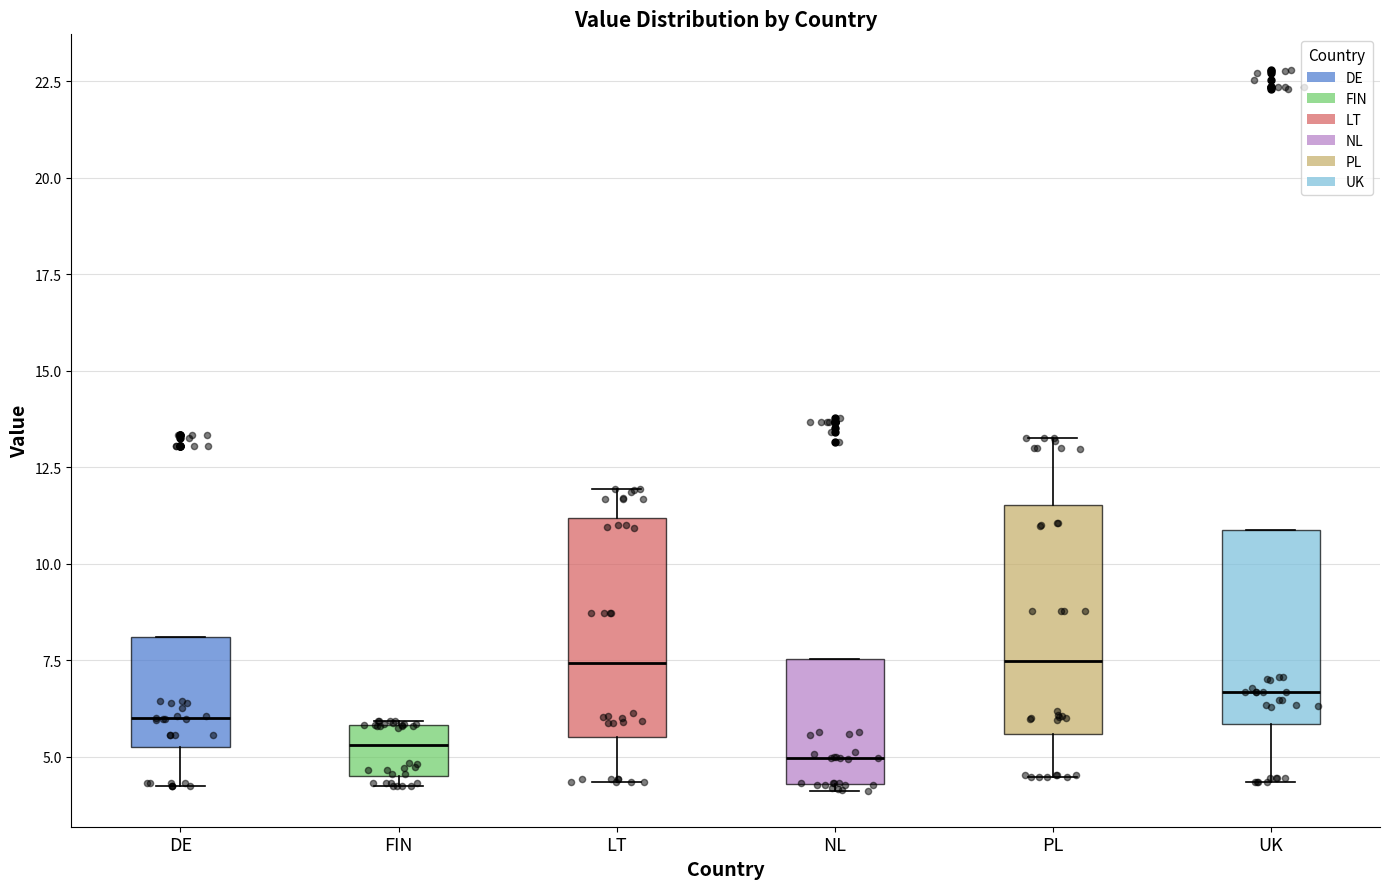

Reading left to right, transcribe this box plot: for each box, give where its median line is, the range the box spans, and where its two whiskers end, as read against the y-axis. The values are not printed on the chart, so give them approximately, as read against the axis.

DE: median 6.0, box 5.5 to 8.0, whiskers 4.0 to 8.0
FIN: median 5.5, box 4.5 to 6.0, whiskers 4.0 to 6.0
LT: median 7.5, box 5.5 to 11.0, whiskers 4.5 to 12.0
NL: median 5.0, box 4.5 to 7.5, whiskers 4.0 to 7.5
PL: median 7.5, box 5.5 to 11.5, whiskers 4.5 to 13.5
UK: median 6.5, box 6.0 to 11.0, whiskers 4.5 to 11.0